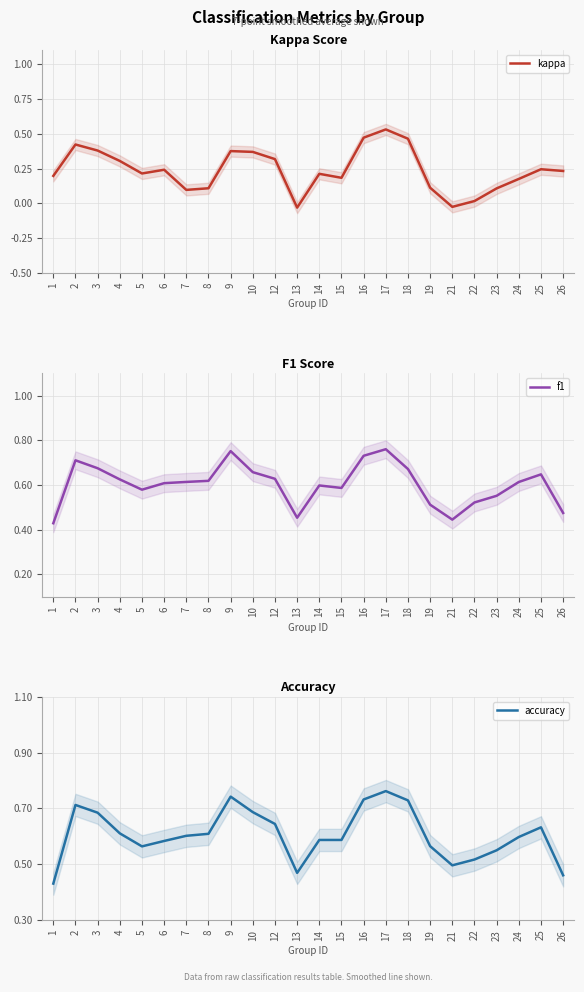

Reading left to right, list all the values displayed in this chart.

kappa: 1=0.2	2=0.4	3=0.4	4=0.3	5=0.2	6=0.2	7=0.1	8=0.1	9=0.4	10=0.4	12=0.3	13=-0.0	14=0.2	15=0.2	16=0.5	17=0.5	18=0.5	19=0.1	21=-0.0	22=0.0	23=0.1	24=0.2	25=0.2	26=0.2
f1: 1=0.4	2=0.7	3=0.7	4=0.6	5=0.6	6=0.6	7=0.6	8=0.6	9=0.8	10=0.7	12=0.6	13=0.5	14=0.6	15=0.6	16=0.7	17=0.8	18=0.7	19=0.5	21=0.4	22=0.5	23=0.6	24=0.6	25=0.6	26=0.5
accuracy: 1=0.4	2=0.7	3=0.7	4=0.6	5=0.6	6=0.6	7=0.6	8=0.6	9=0.7	10=0.7	12=0.6	13=0.5	14=0.6	15=0.6	16=0.7	17=0.8	18=0.7	19=0.6	21=0.5	22=0.5	23=0.6	24=0.6	25=0.6	26=0.5